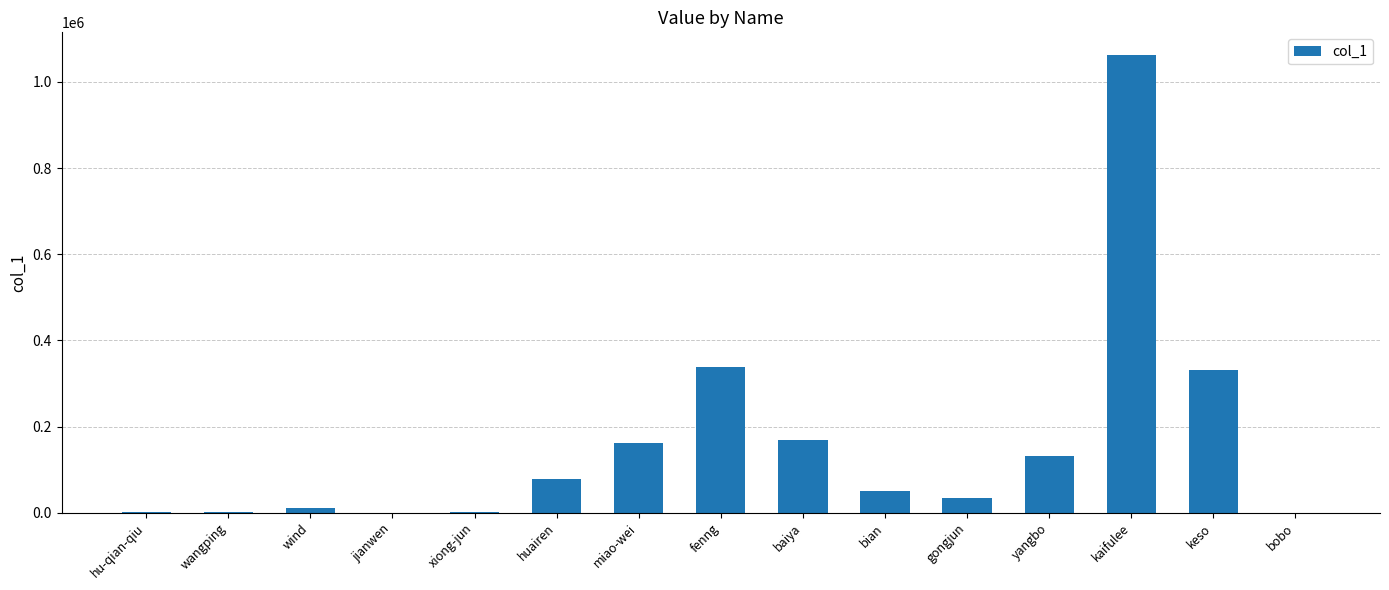

What is the greatest value displayed?

1062193